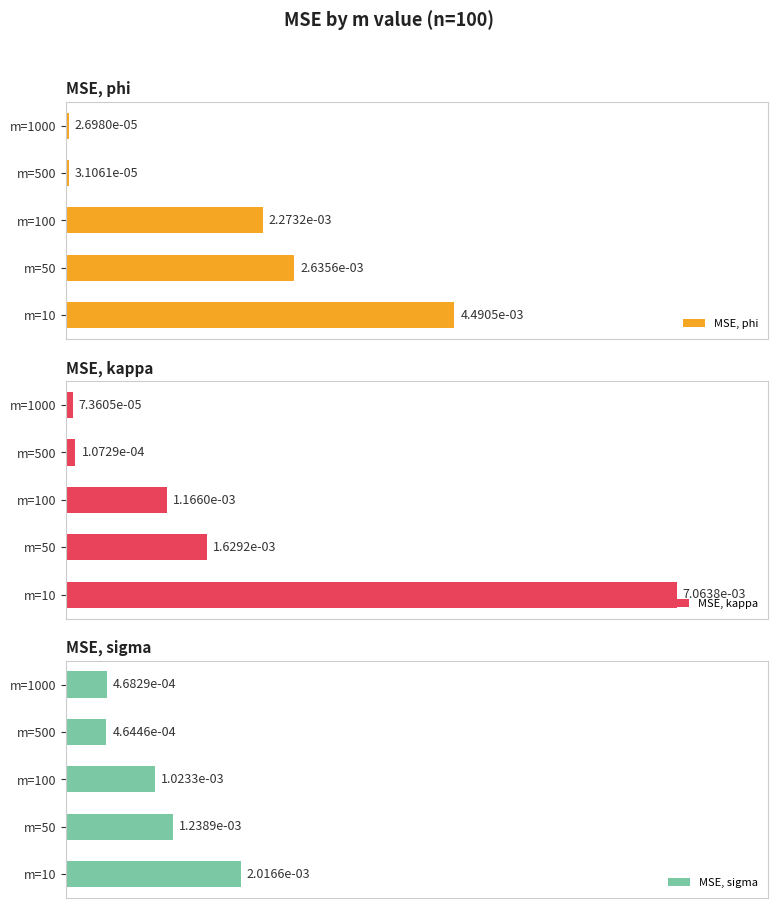

Which category has the highest value in the MSE, phi series?

m=10